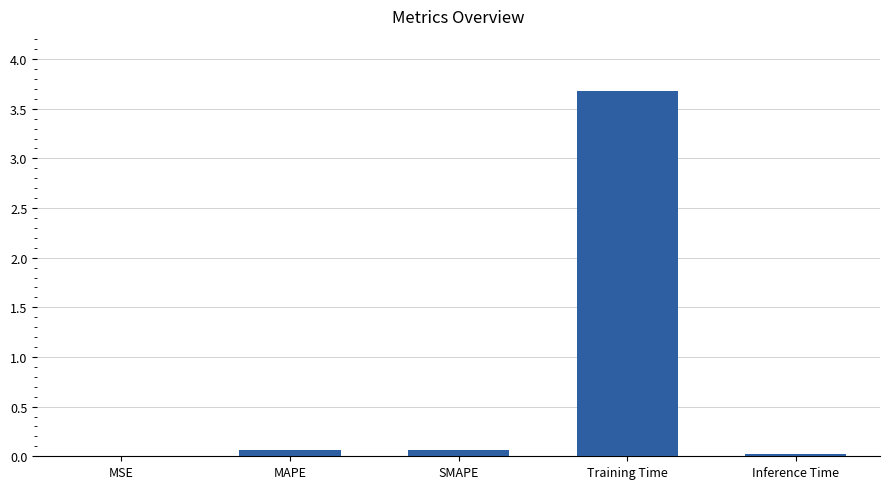

The chart shows a value of 0.0 at Inference Time. True or false?

True